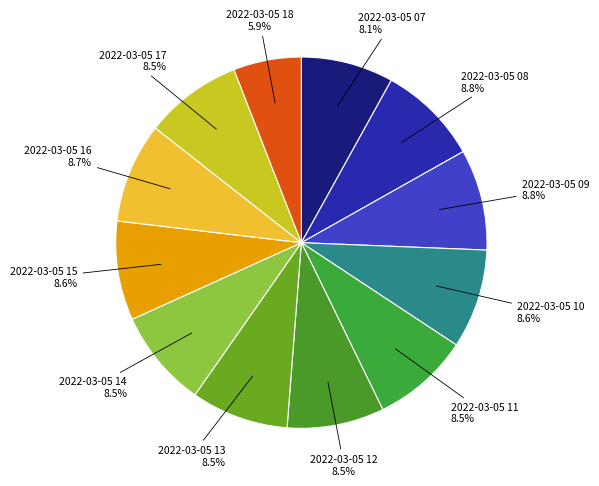

To the nearest percent, what portion does 2022-03-05 10 represent?

9%